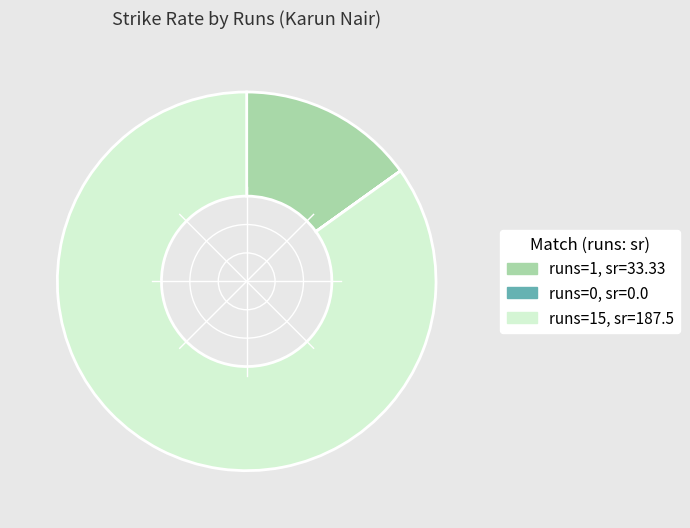

Does any single category account for the majority?

Yes